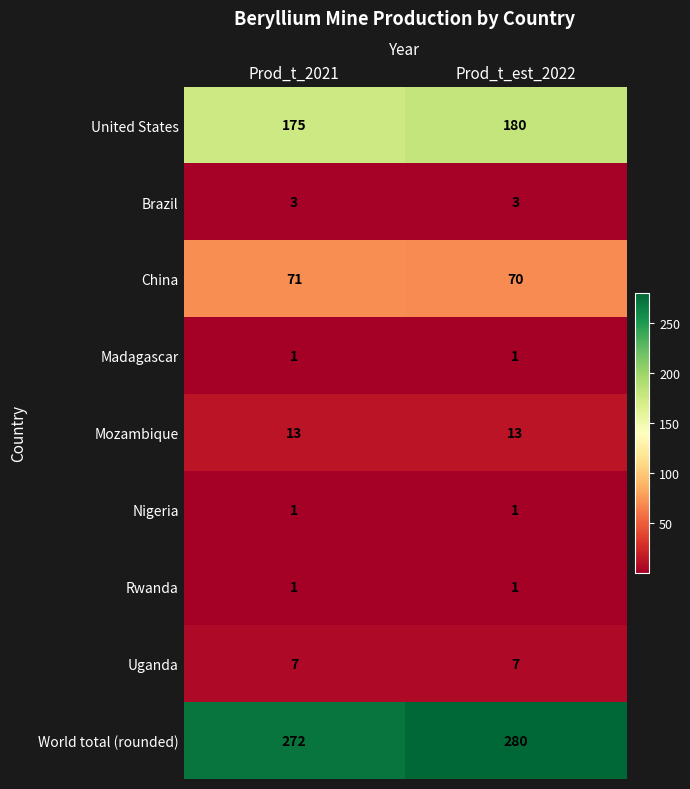

What is the minimum value shown in the chart?

1